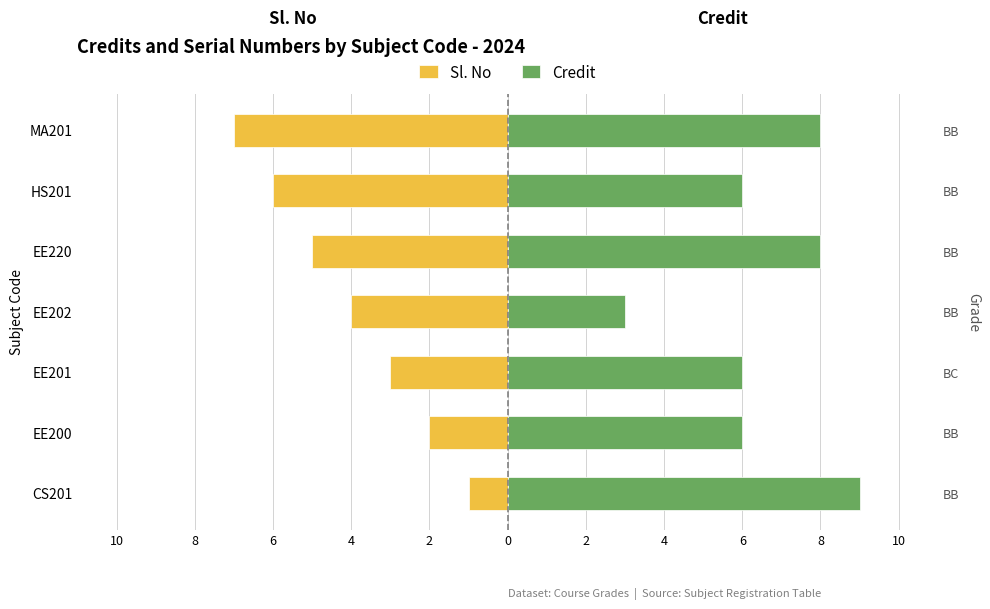

How many Credit values are between 6 and 8?

5